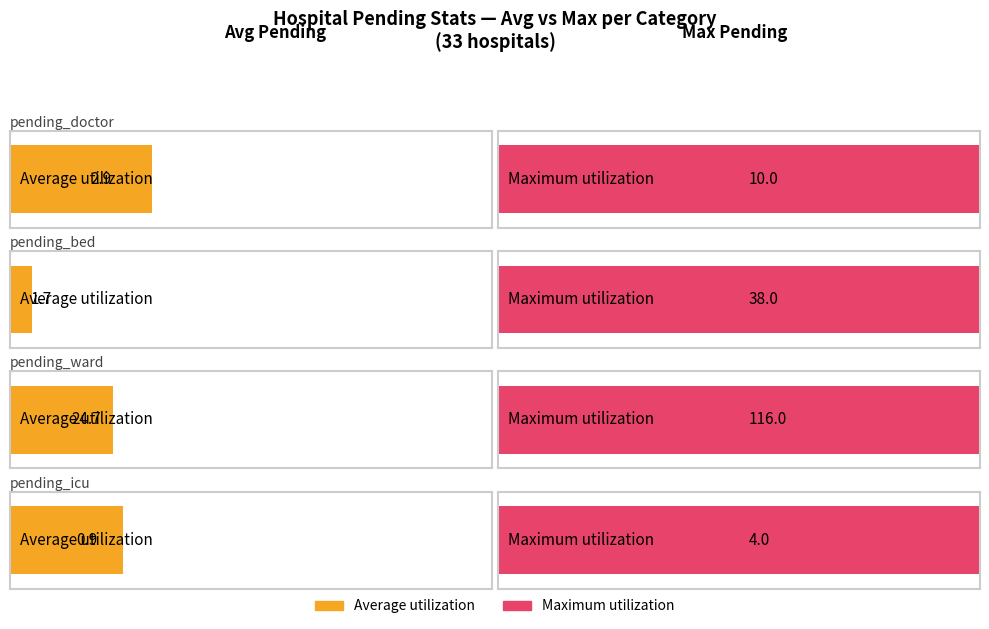

Which series has the widest spread of values?

Maximum utilization